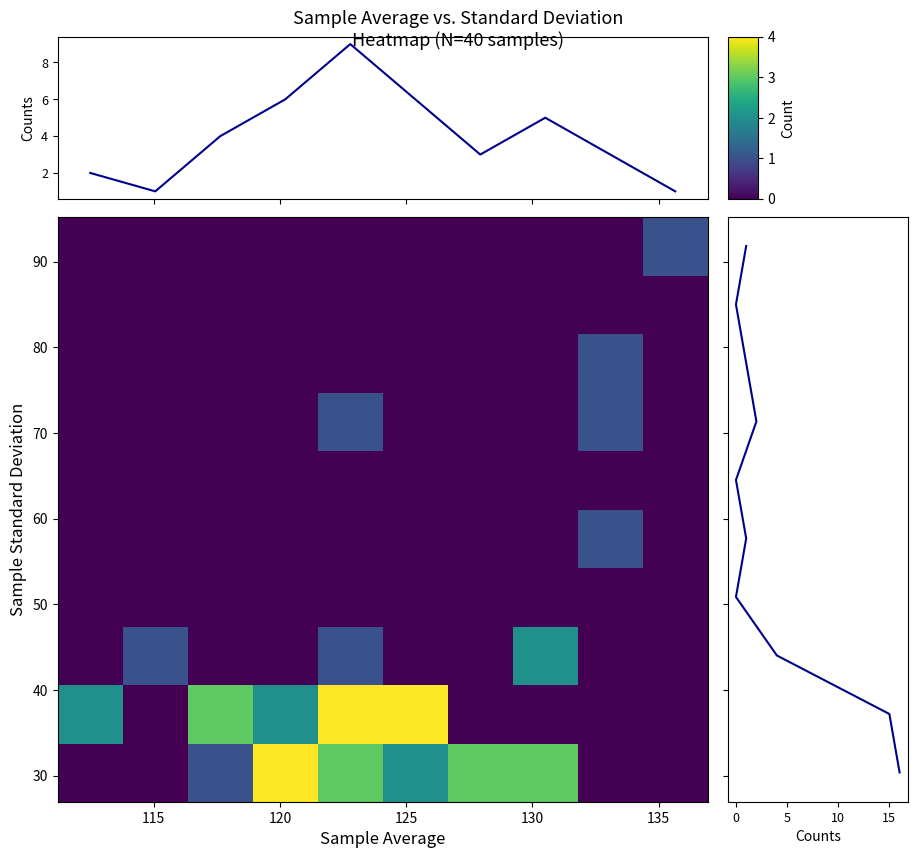

Count the number of data series in this chart.

12